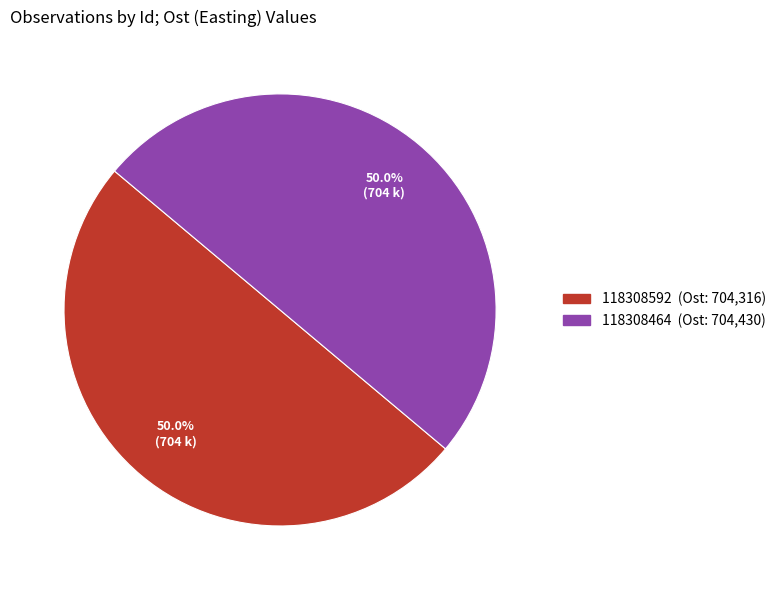

To the nearest percent, what portion does 118308592 represent?

50%